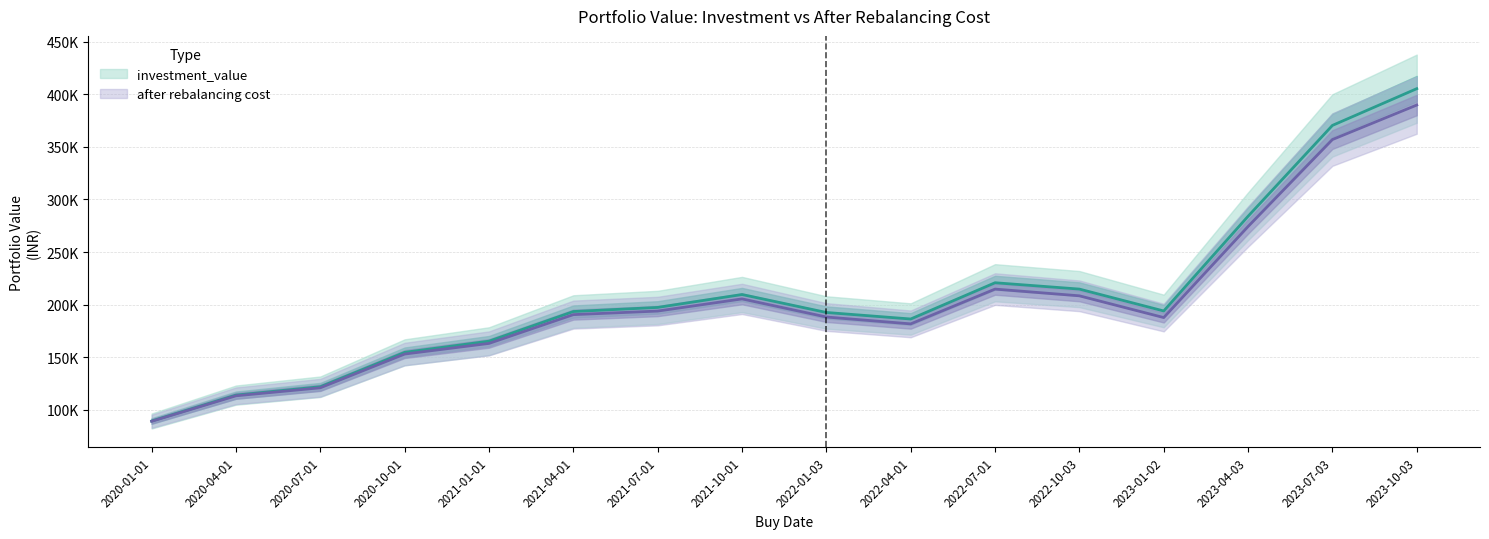

What is the value of the after rebalancing cost point at the 8th from the left?

205436.7